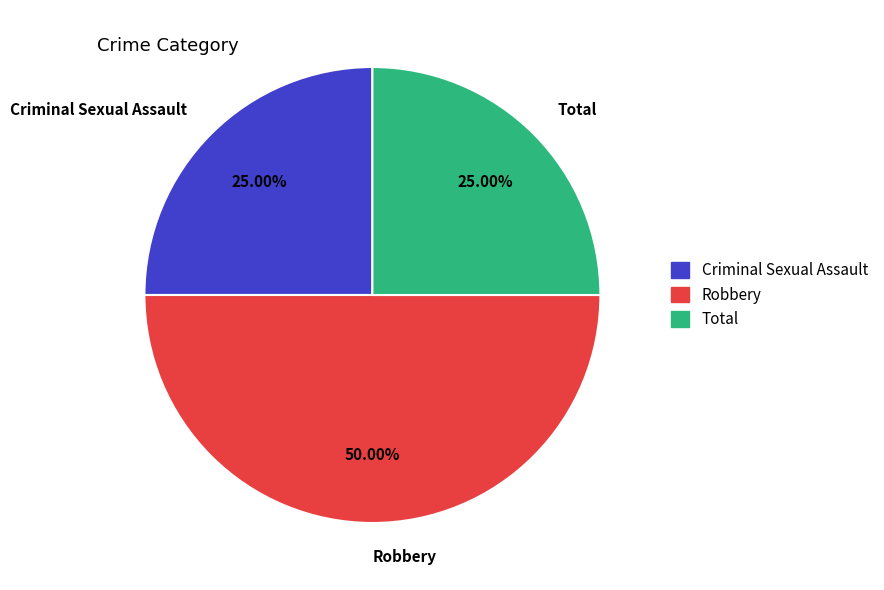

What percentage is the Total slice, to the nearest percent?

25%